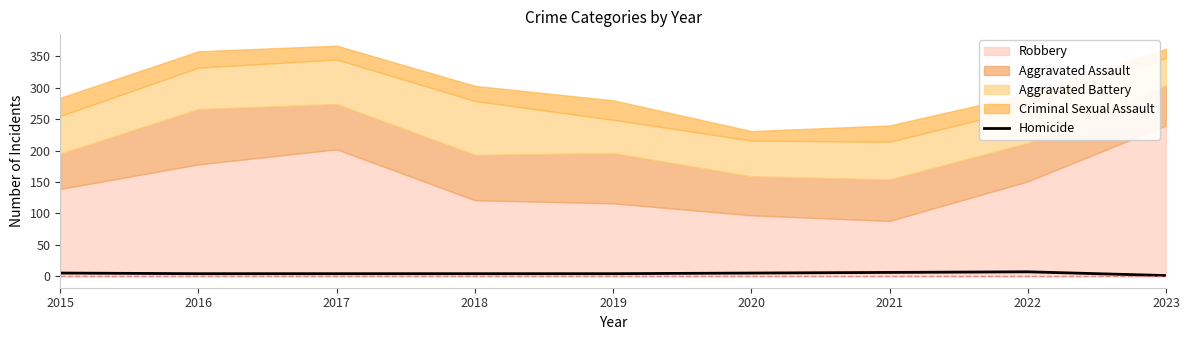

The Homicide series shows 1 at 2023. True or false?

True